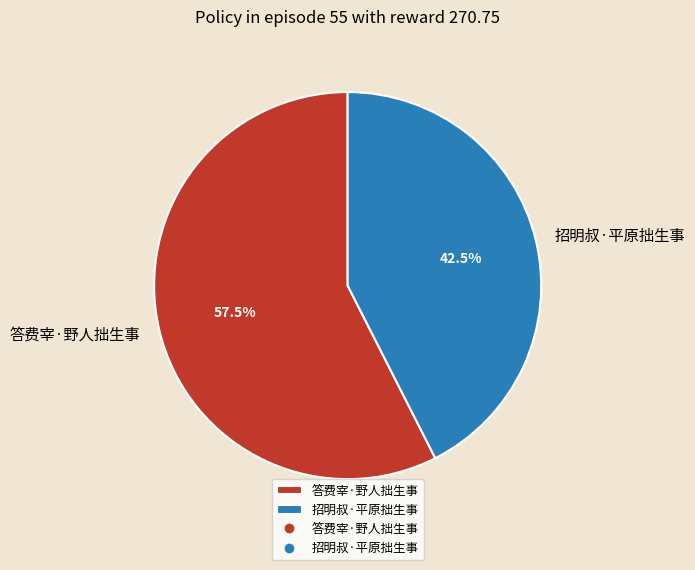

To the nearest percent, what is the difference between the largest and smallest slice percentages?

15%